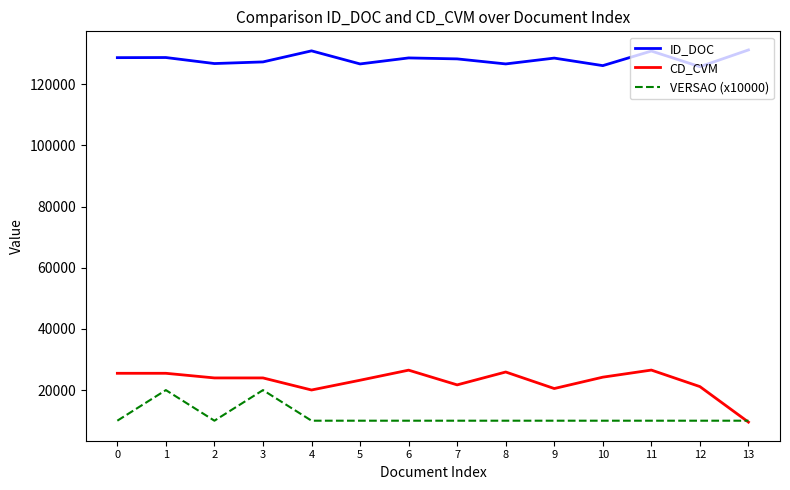

What is the minimum value shown in the chart?

9539